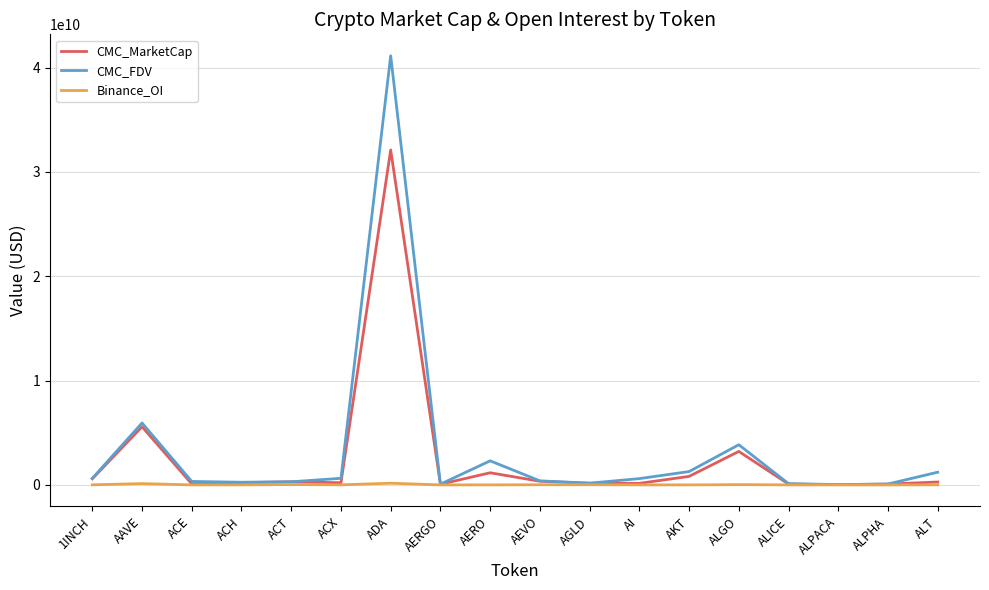

List the series in order of their overall mean, highest first.

CMC_FDV, CMC_MarketCap, Binance_OI